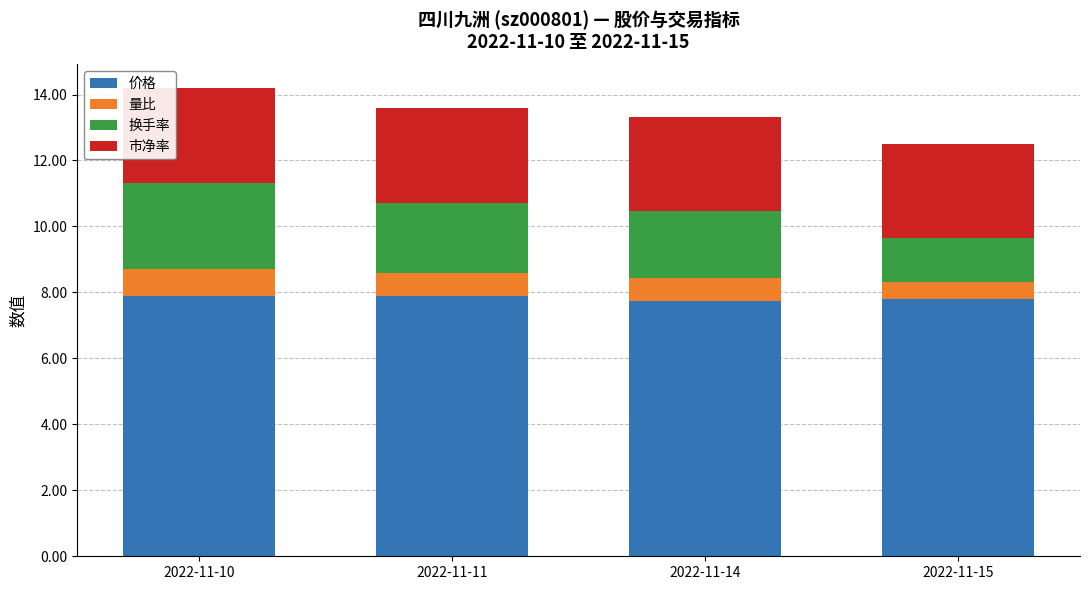

What is the total value across all series at 2022-11-15?

12.5